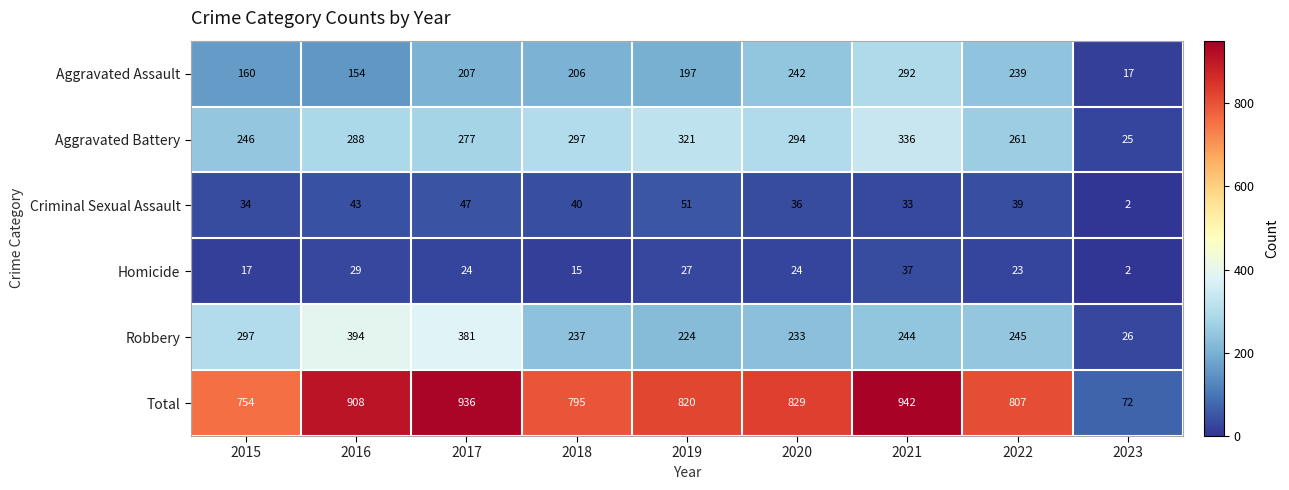

What is the difference between the maximum and minimum values in the Robbery series?

368